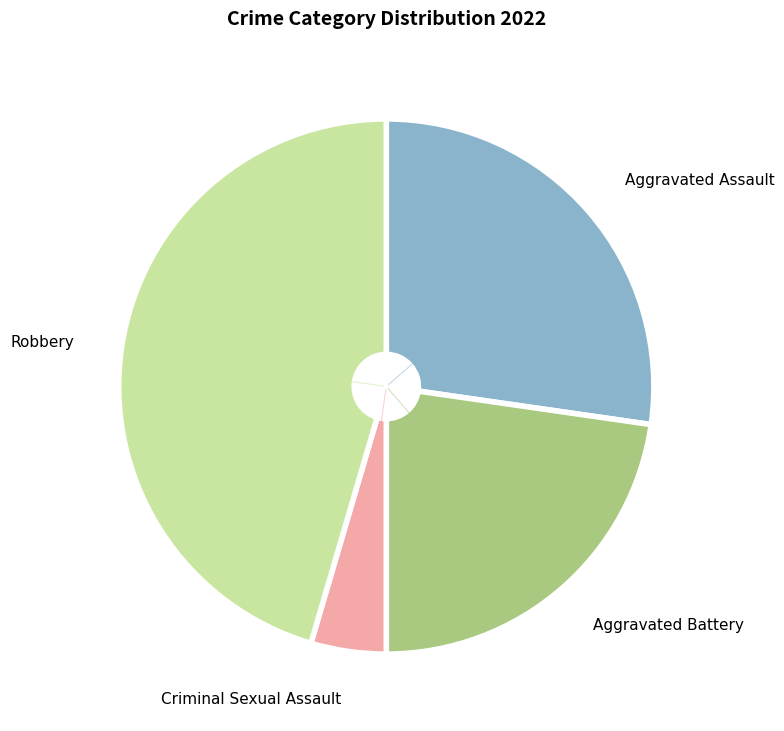

Is Robbery the majority of the pie?

No